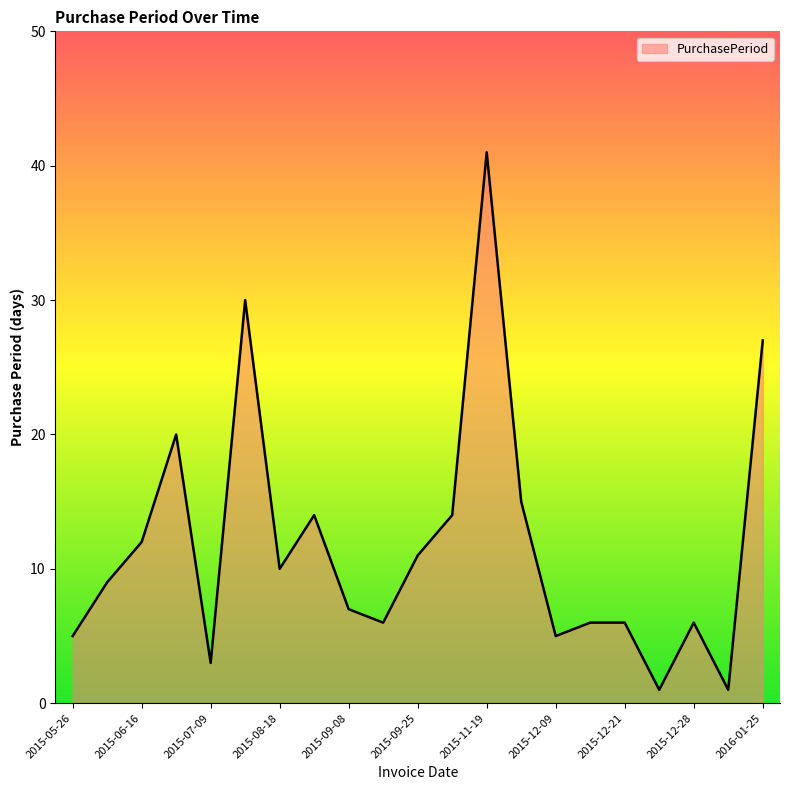

Does the chart have visible grid lines?

No